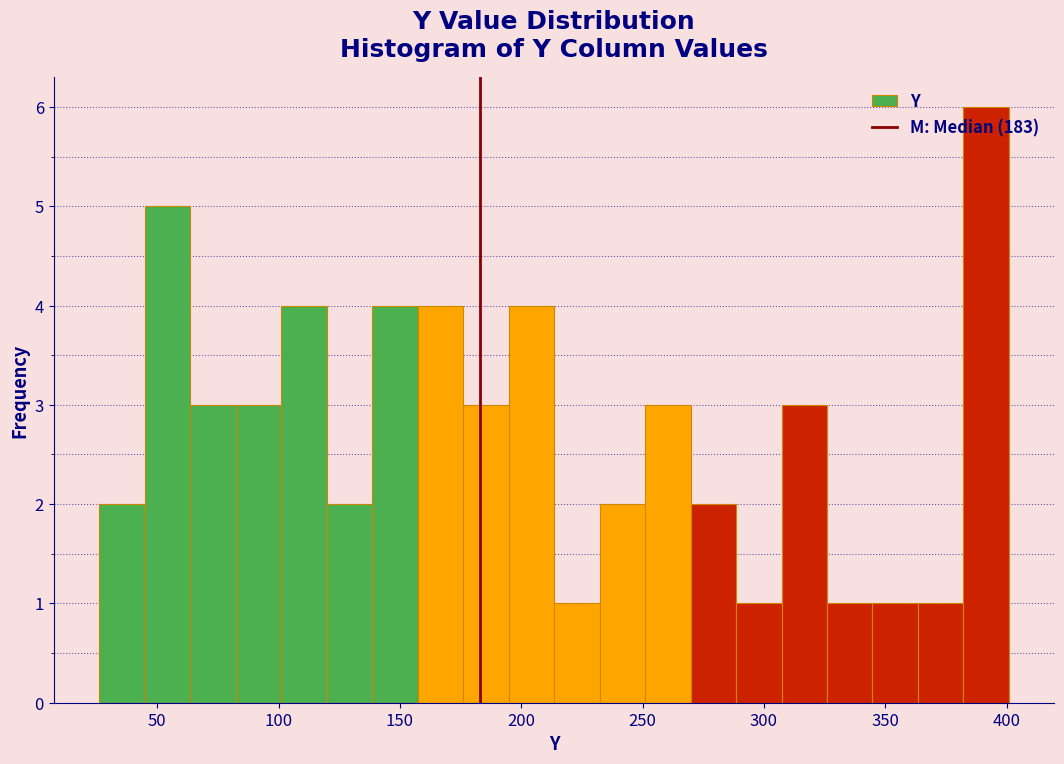

Around what value on the x-axis is the tallest bar? Give the approximate position of its centre, as read against the axis.

390